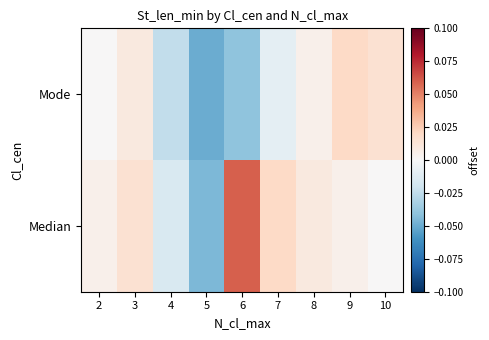

Reading right to left, extract all data points from this chart.

Mode: 10=0.0	9=0.0	8=0.0	7=-0.0	6=-0.0	5=-0.1	4=-0.0	3=0.0	2=0.0
Median: 10=0.0	9=0.0	8=0.0	7=0.0	6=0.1	5=-0.0	4=-0.0	3=0.0	2=0.0